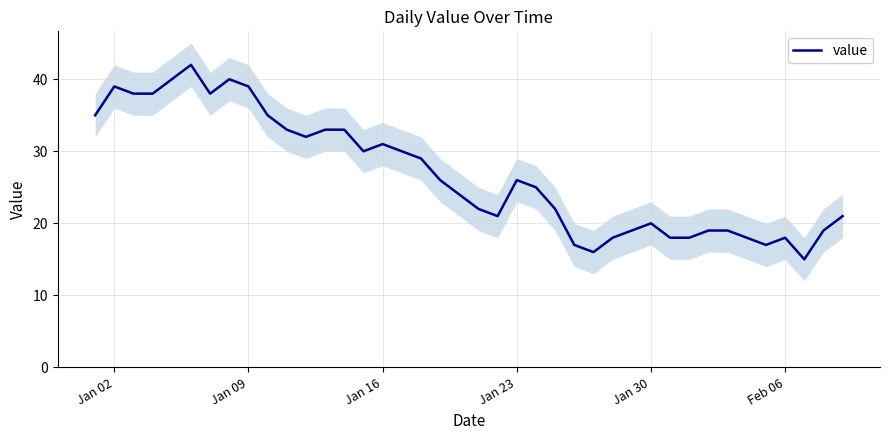

Is this an area chart (filled region under the line)?

No